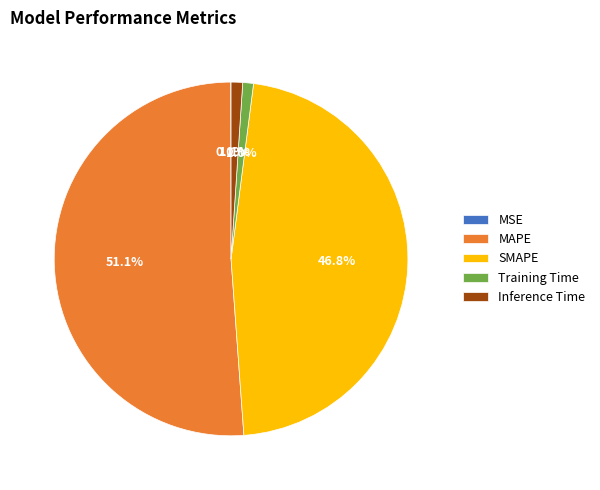

Is it true that SMAPE is 40% of the pie?

False